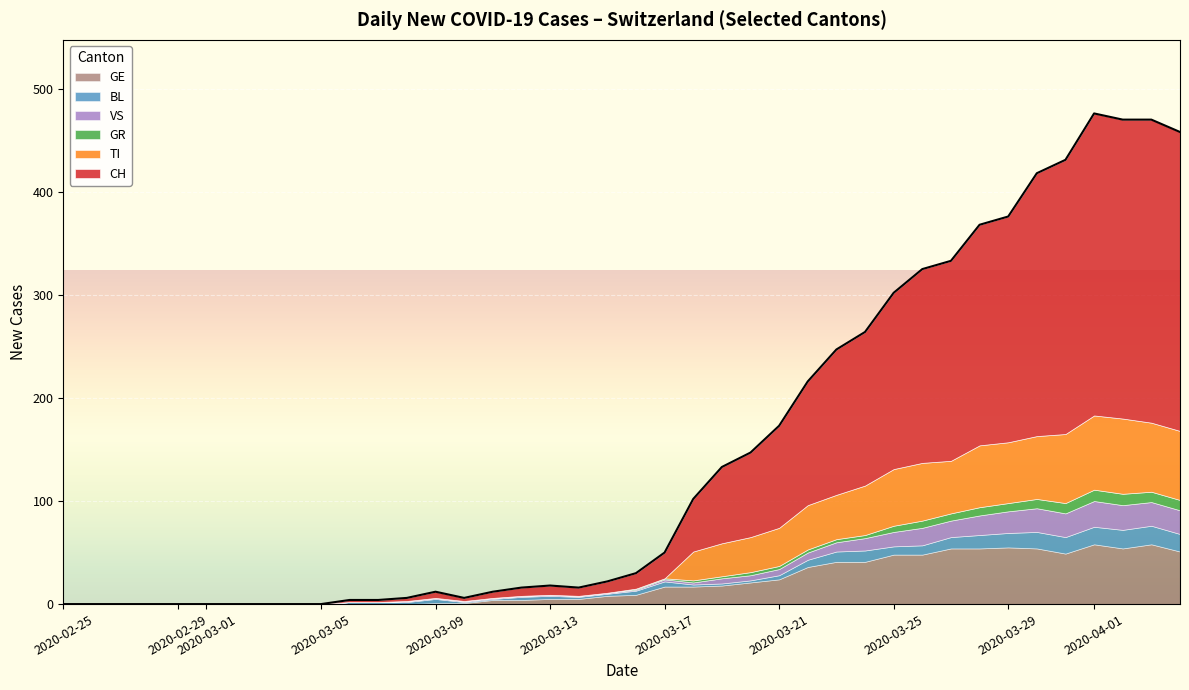

What is the maximum value for GE?

58